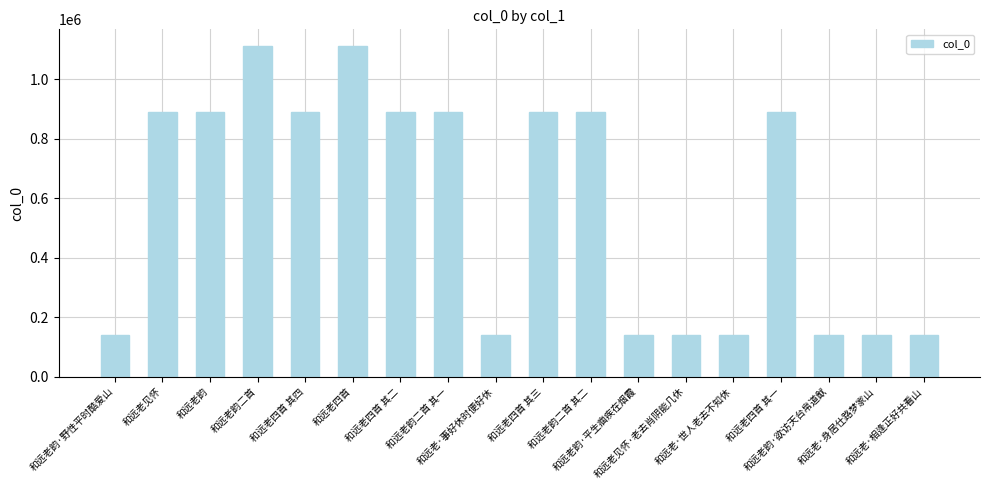

What is the value of the 8th bar from the left?

888736